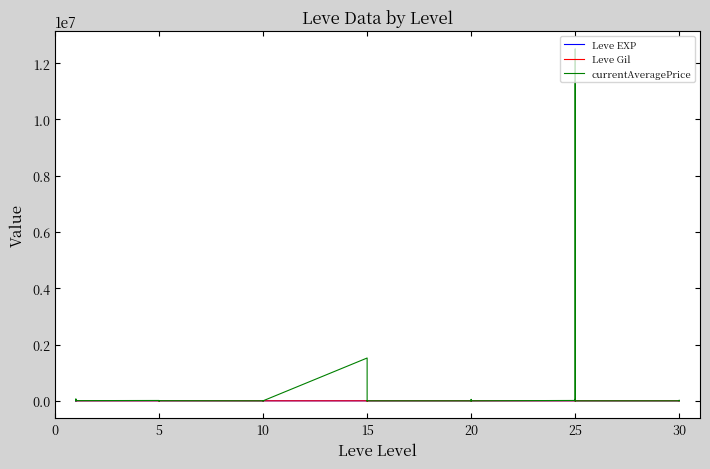

How many data points in currentAveragePrice are above 1004?

20